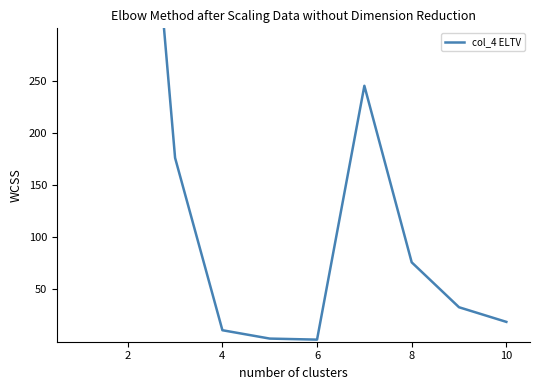

Is it true that the value at 6 is 92.5?

False